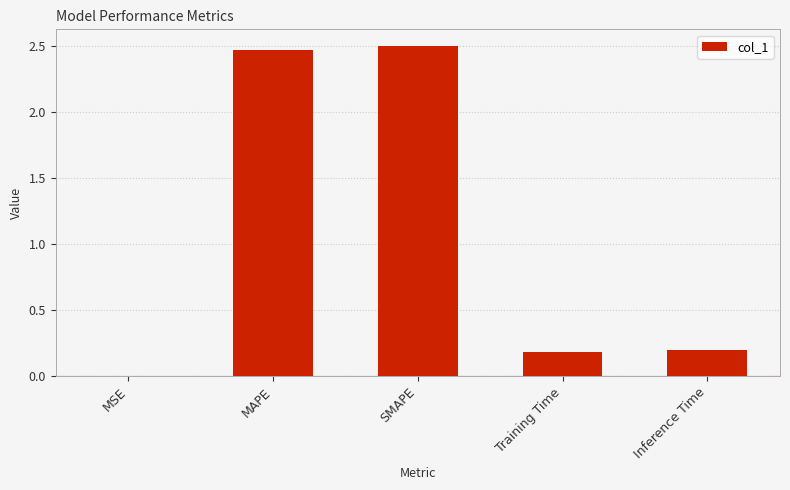

True or false: the data shows 2.5 at SMAPE.

True